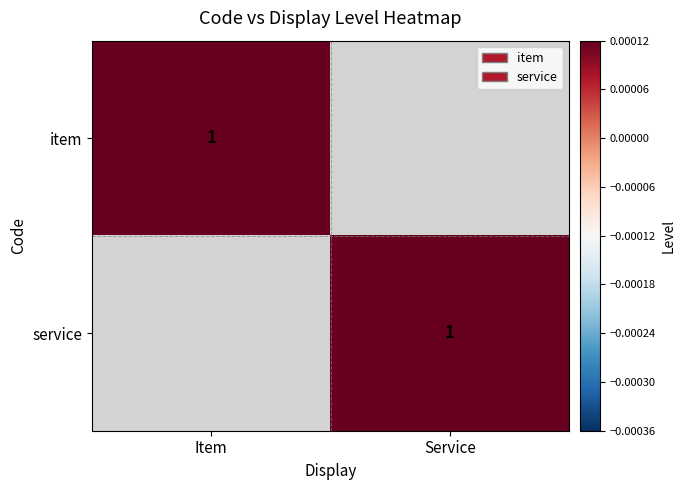

True or false: service has a value of 1 at Service.

True